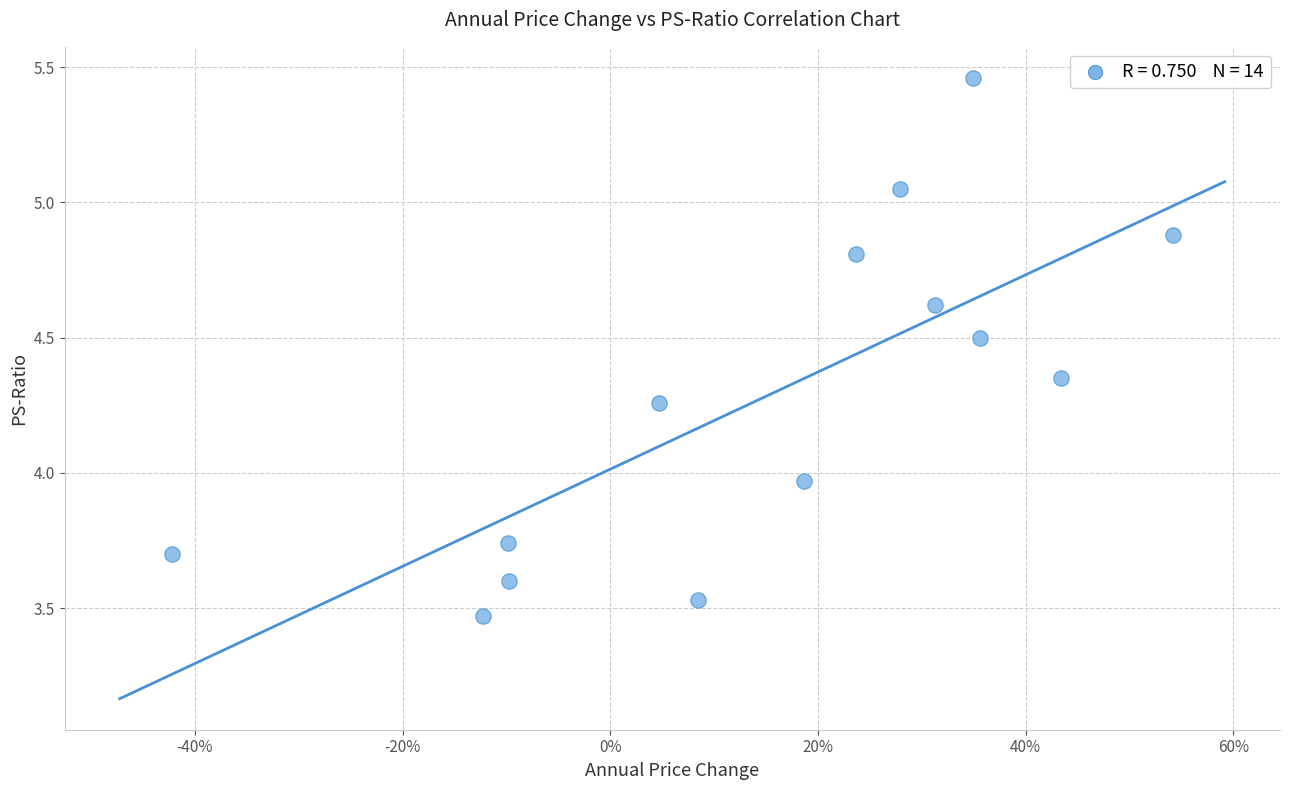

What is the range of Y values (max minus min)?

2.0